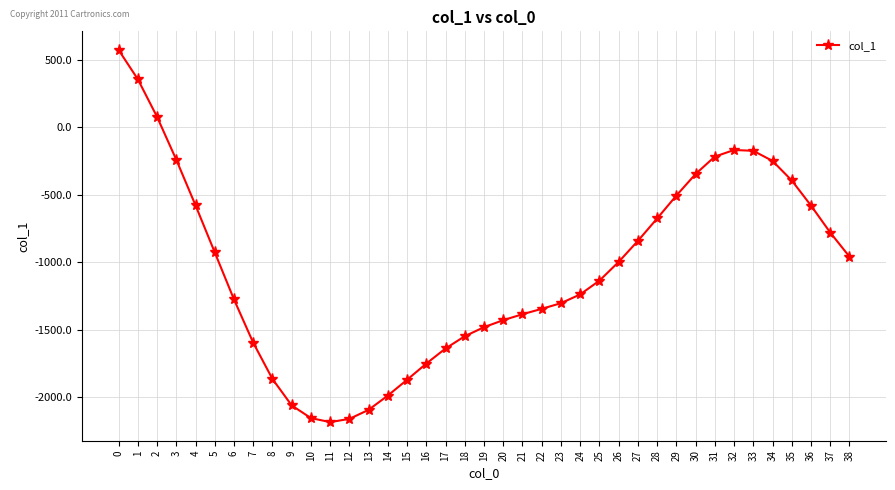

What is the smallest value displayed?

-2186